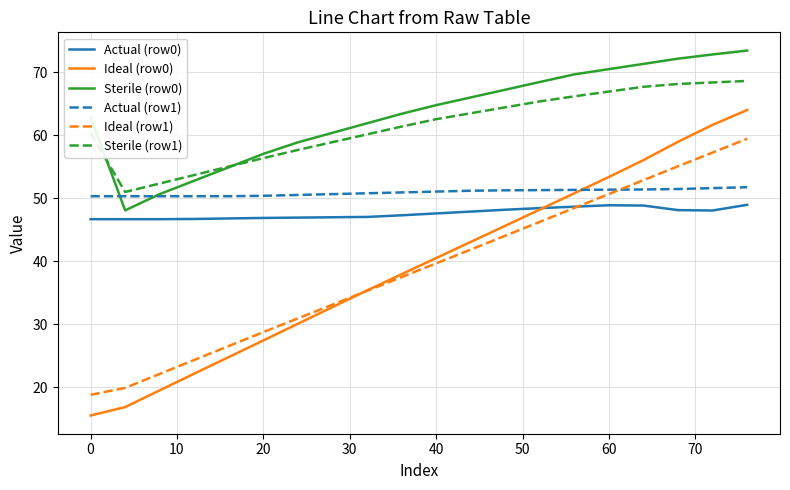

True or false: Sterile (row0) and Ideal (row1) intersect in this chart.

False